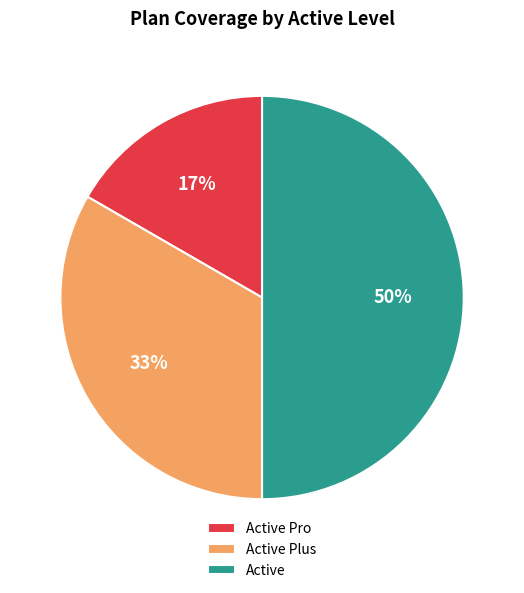

How many segments does this pie chart have?

3